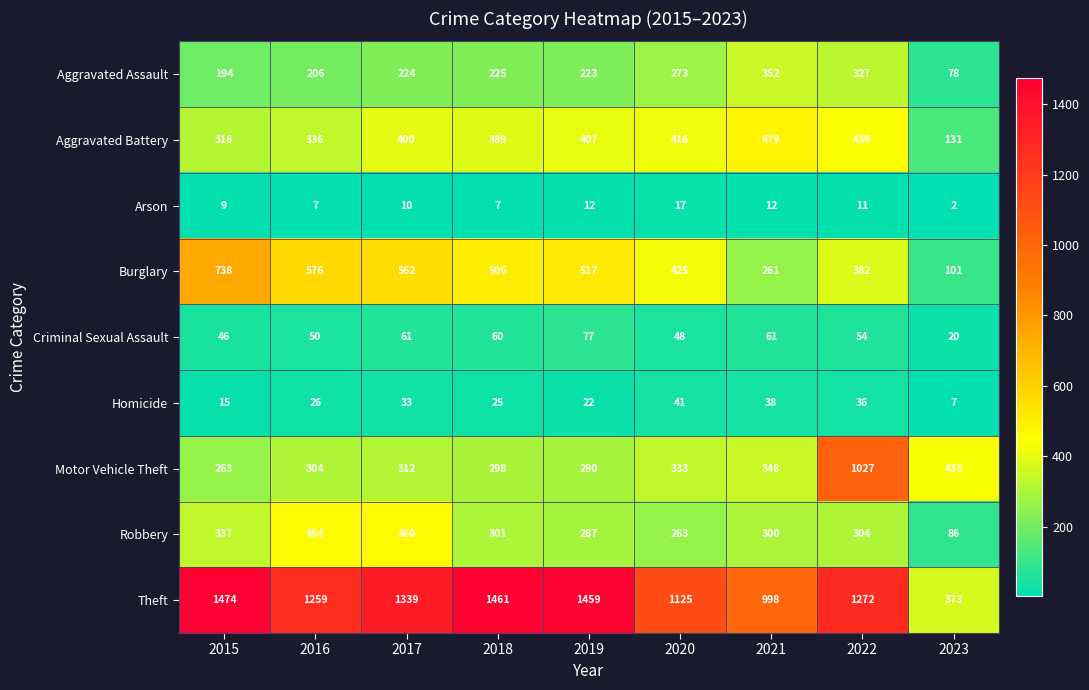

What is the sum of all Arson values?

87